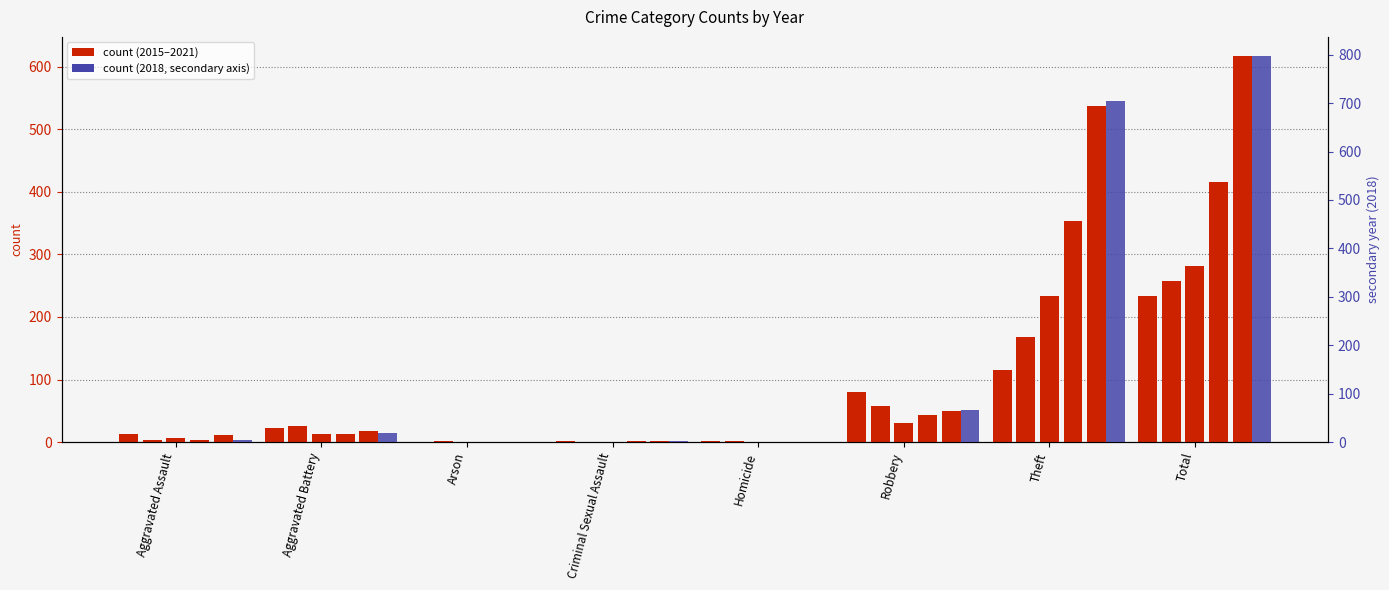

Reading left to right, list all the values displayed in this chart.

2021: Aggravated Assault=13	Aggravated Battery=22	Arson=0	Criminal Sexual Assault=2	Homicide=1	Robbery=80	Theft=116	Total=234
2020: Aggravated Assault=4	Aggravated Battery=26	Arson=1	Criminal Sexual Assault=0	Homicide=1	Robbery=57	Theft=168	Total=257
2015: Aggravated Assault=6	Aggravated Battery=13	Arson=0	Criminal Sexual Assault=0	Homicide=0	Robbery=30	Theft=233	Total=282
2016: Aggravated Assault=3	Aggravated Battery=13	Arson=0	Criminal Sexual Assault=2	Homicide=0	Robbery=44	Theft=354	Total=416
2017: Aggravated Assault=12	Aggravated Battery=17	Arson=0	Criminal Sexual Assault=1	Homicide=0	Robbery=49	Theft=538	Total=617
2018: Aggravated Assault=5	Aggravated Battery=18	Arson=0	Criminal Sexual Assault=2	Homicide=0	Robbery=67	Theft=705	Total=797